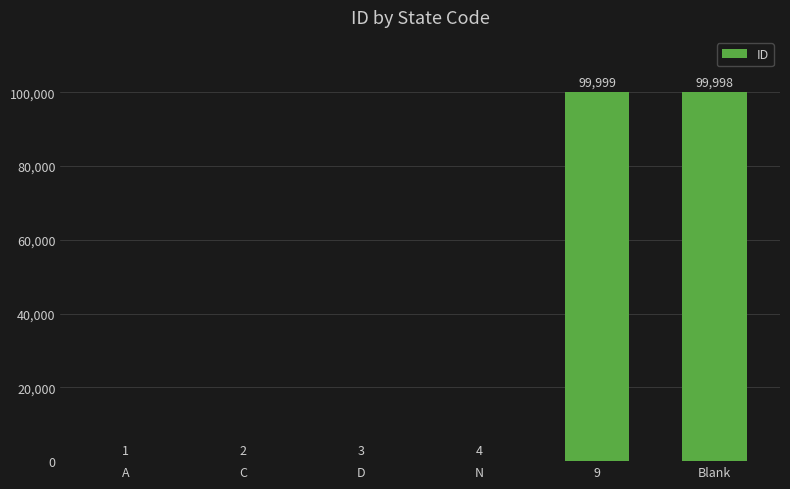

What is the sum of all values?

200007